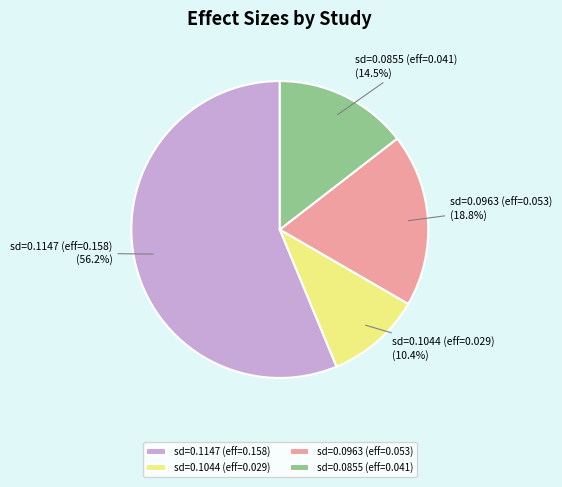

Count the number of slices in the pie.

4